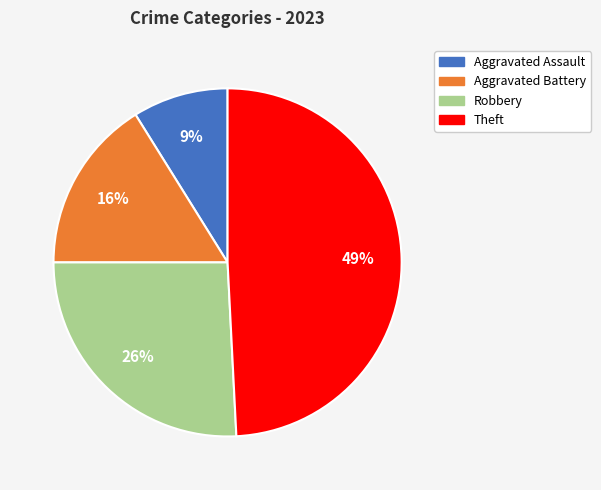

Is it true that Theft is 49% of the pie?

True